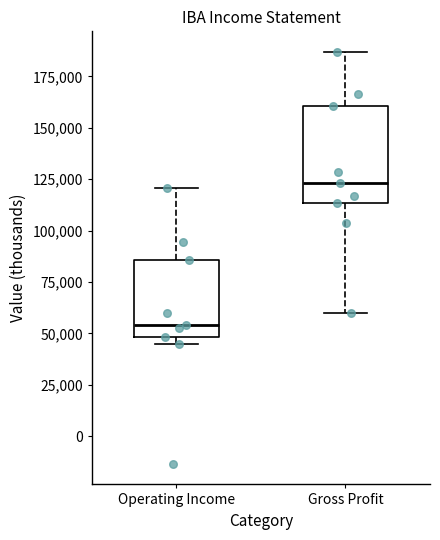

Reading left to right, transcribe this box plot: for each box, give where its median line is, the range the box spans, and where its two whiskers end, as read against the y-axis. The values are not printed on the chart, so give them approximately, as read against the axis.

Operating Income: median 55000, box 50000 to 85000, whiskers 45000 to 120000
Gross Profit: median 125000, box 115000 to 160000, whiskers 60000 to 185000